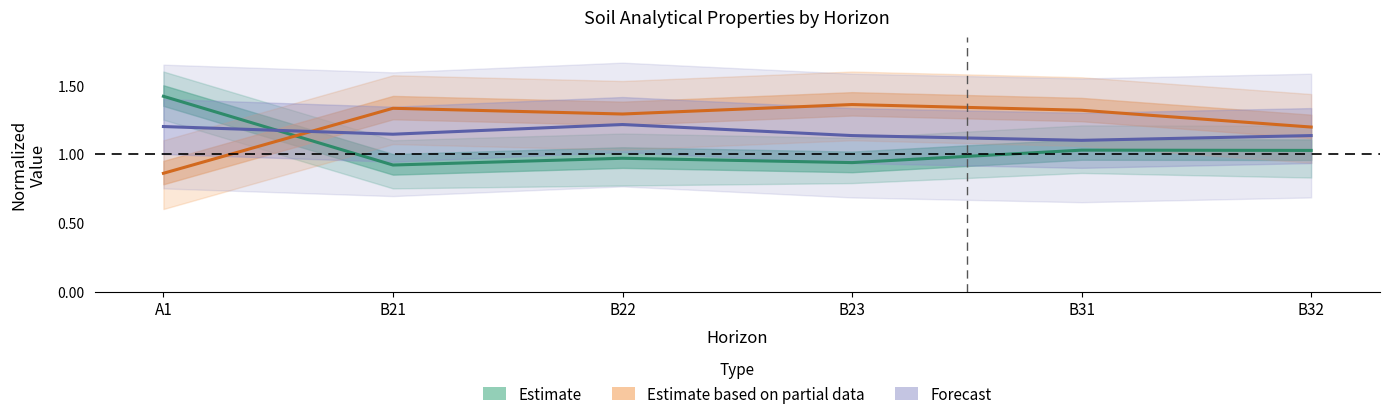

Which series has the largest range (max minus min)?

Estimate